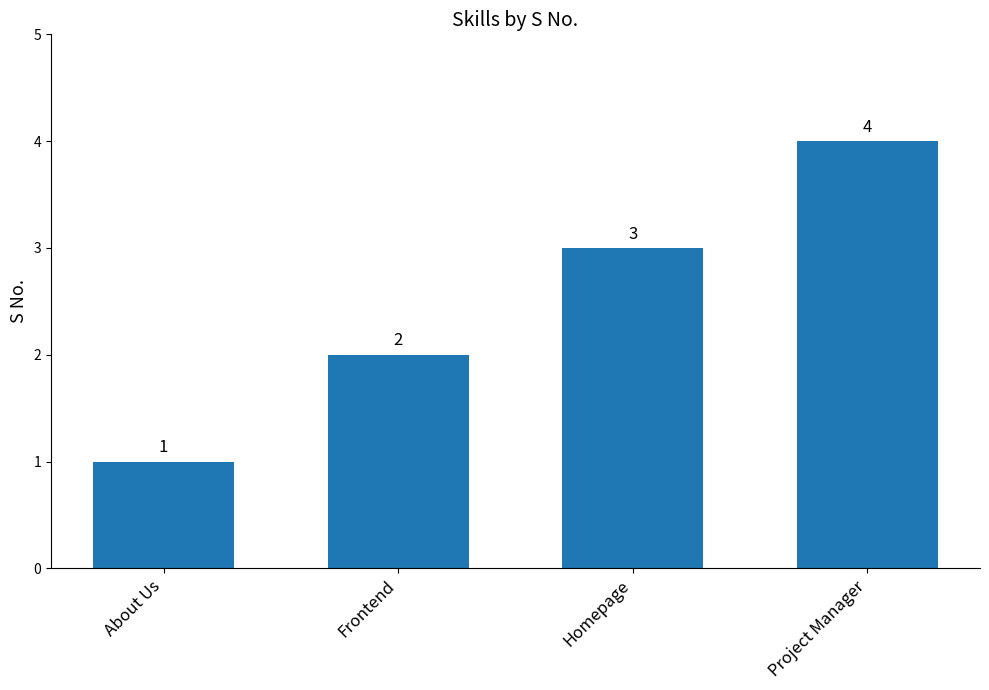

Reading left to right, what are all the values shown in this chart?

About Us=1	Frontend=2	Homepage=3	Project Manager=4